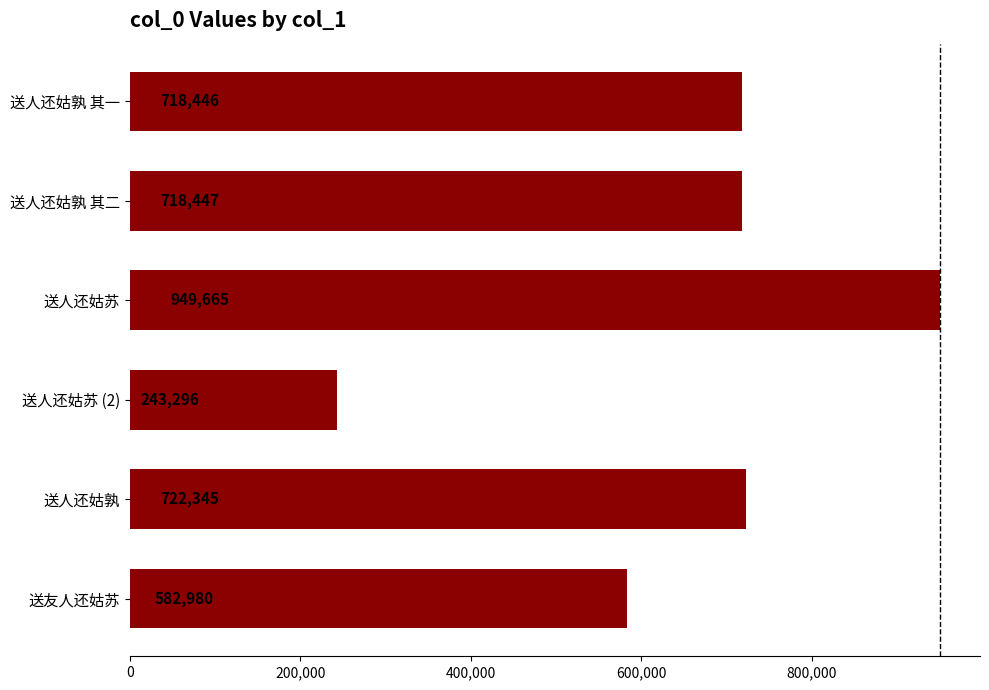

At which label is the value closest to 596480?

送友人还姑苏